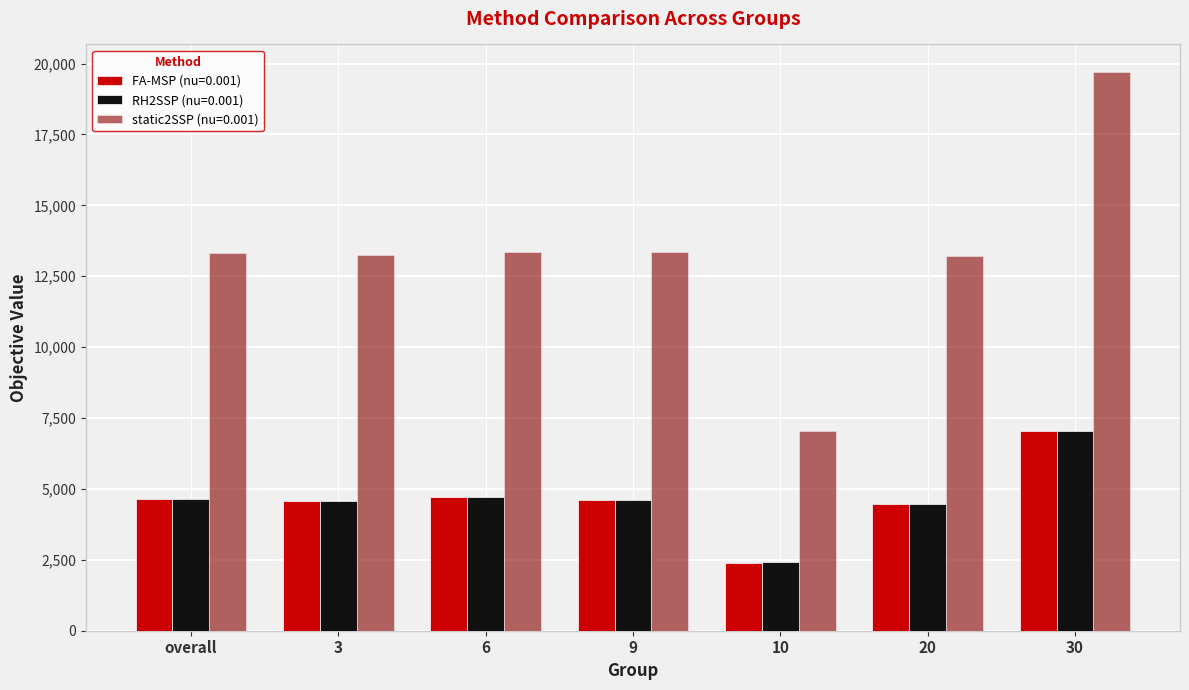

What is the average value of the FA-MSP (nu=0.001) series?

4631.9